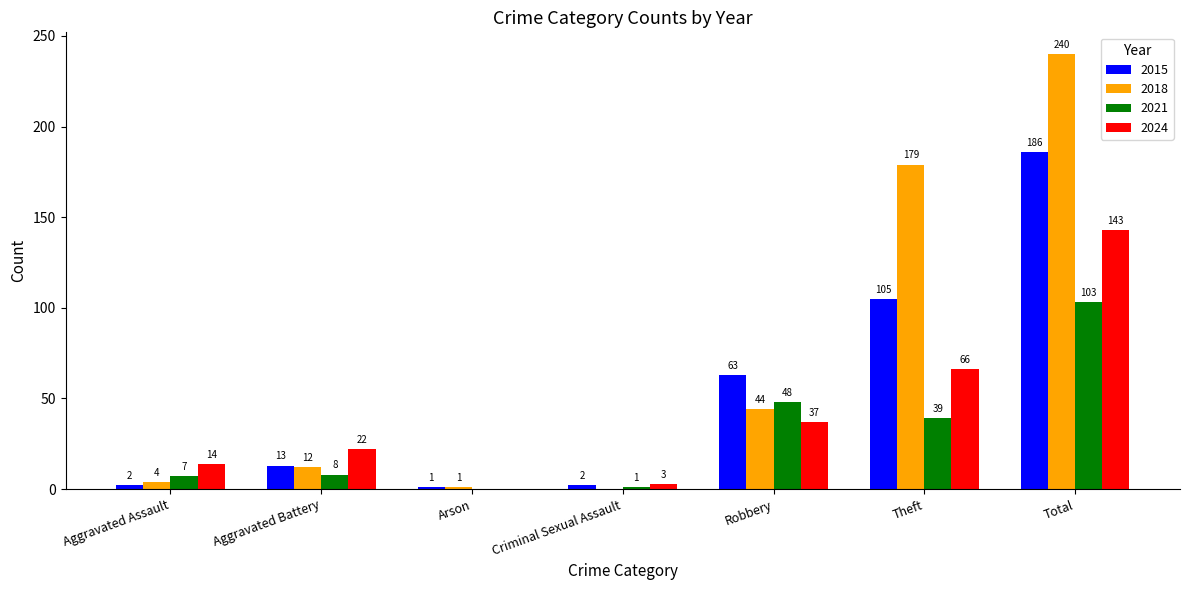

Where is 2024 nearest to the value 71?

Theft